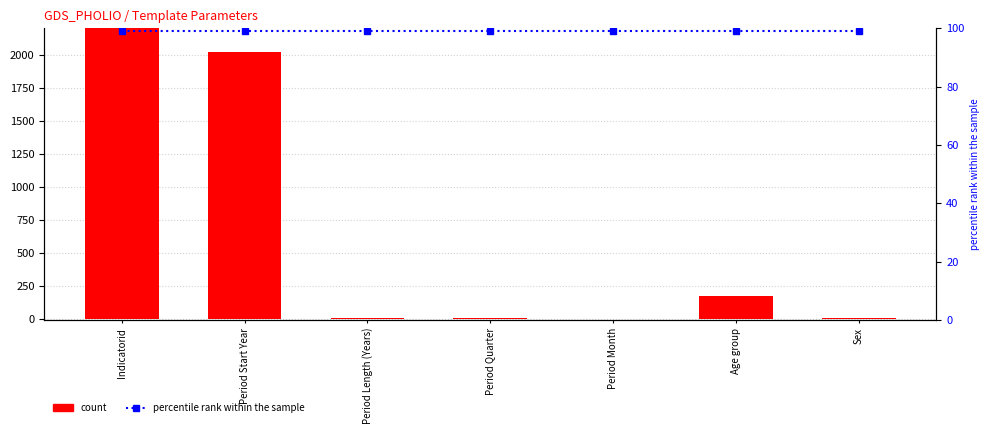

What is the value of the value bar at the 5th from the left?

-1